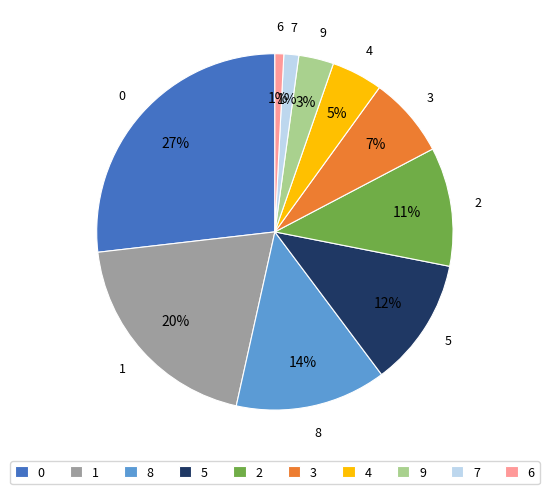

The 0 slice represents 13% of the pie. True or false?

False